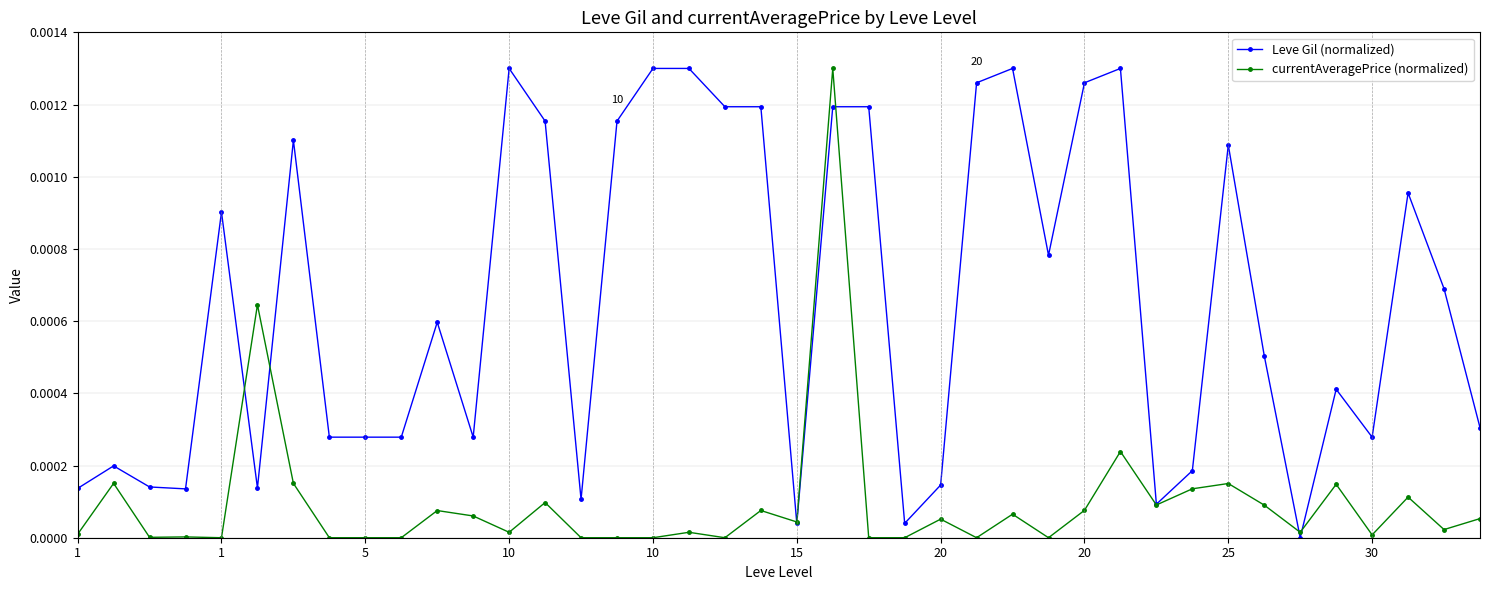

Rank the series by their average value, from highest to lowest.

Leve Gil (normalized), currentAveragePrice (normalized)